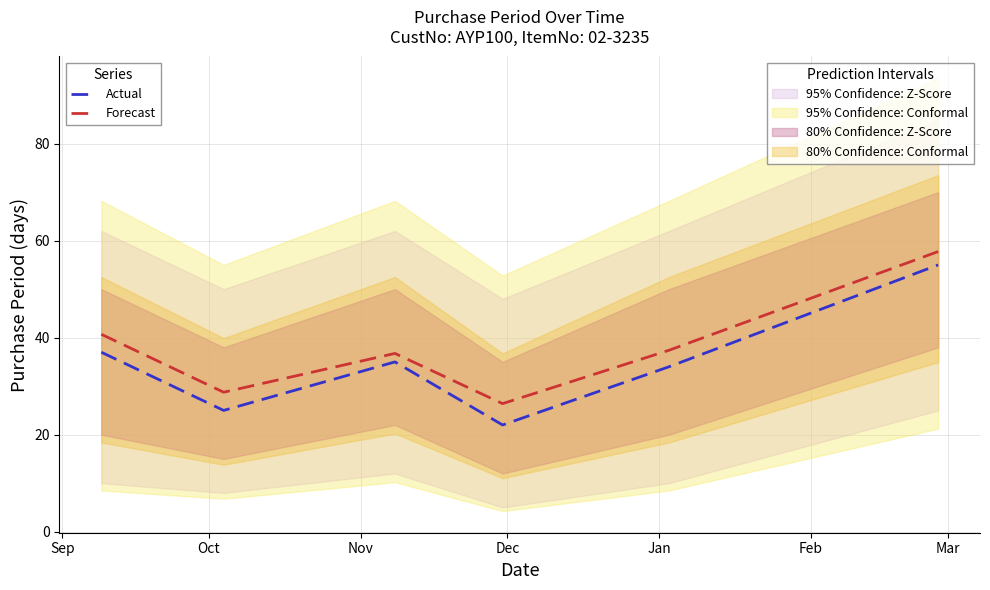

Rank the series by their average value, from highest to lowest.

Forecast, Actual